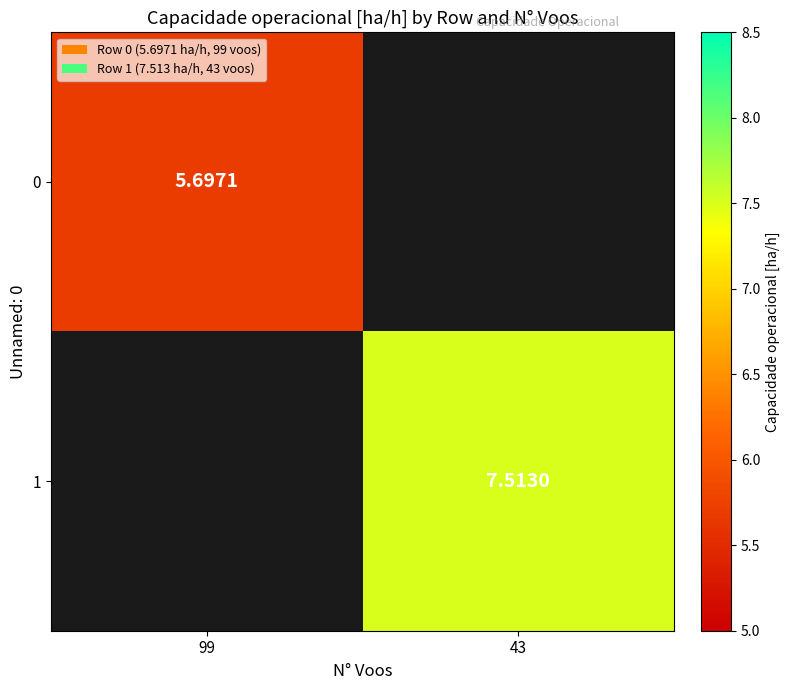

Is the value of 1 at 43 greater than the value of 0 at 43?

No